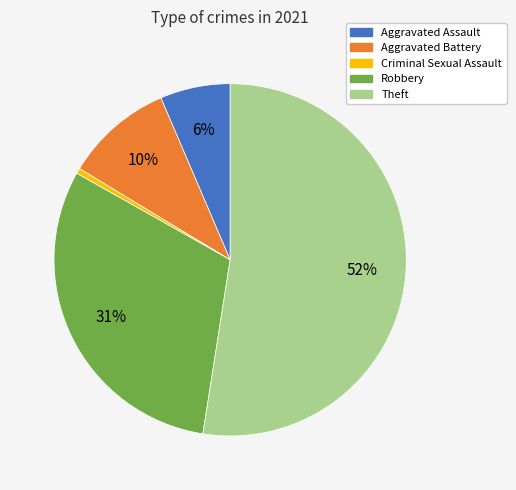

Do Theft and Criminal Sexual Assault together represent more than half of the pie?

Yes